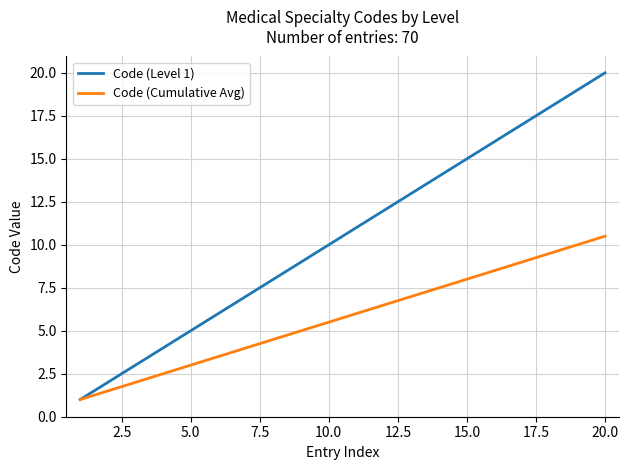

List the series in order of their overall mean, lowest first.

Code (Cumulative Avg), Code (Level 1)